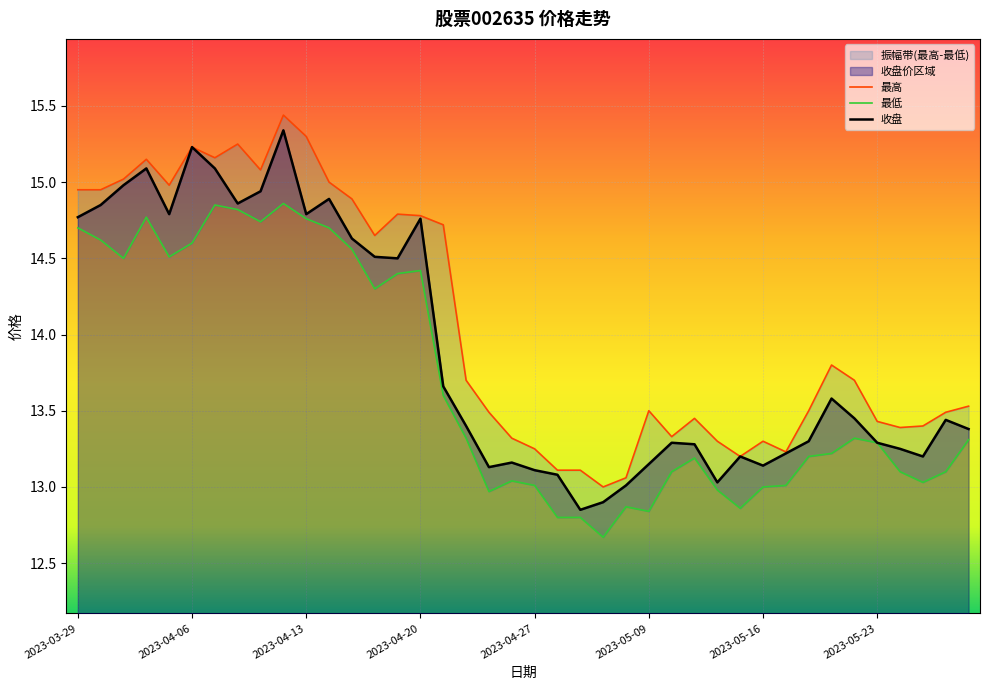

What is the value of the 收盘 point at the 4th from the left?

15.1